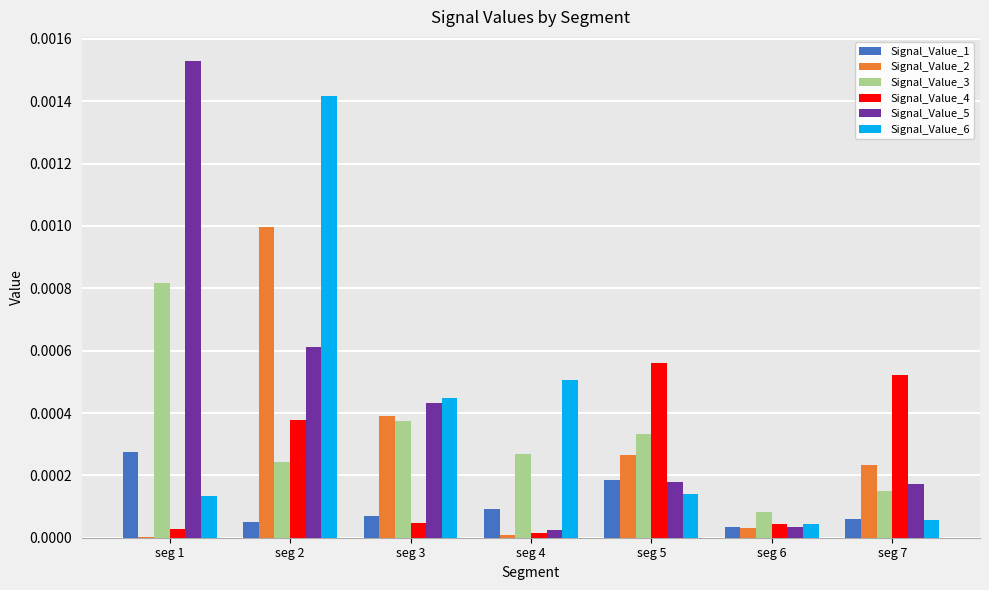

Is it true that Signal_Value_1 equals 0.0 at seg 7?

True